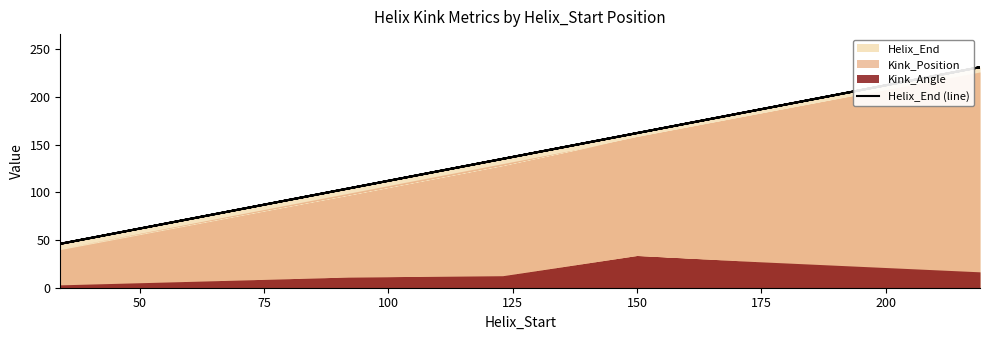

How many categories are shown in the chart?

10